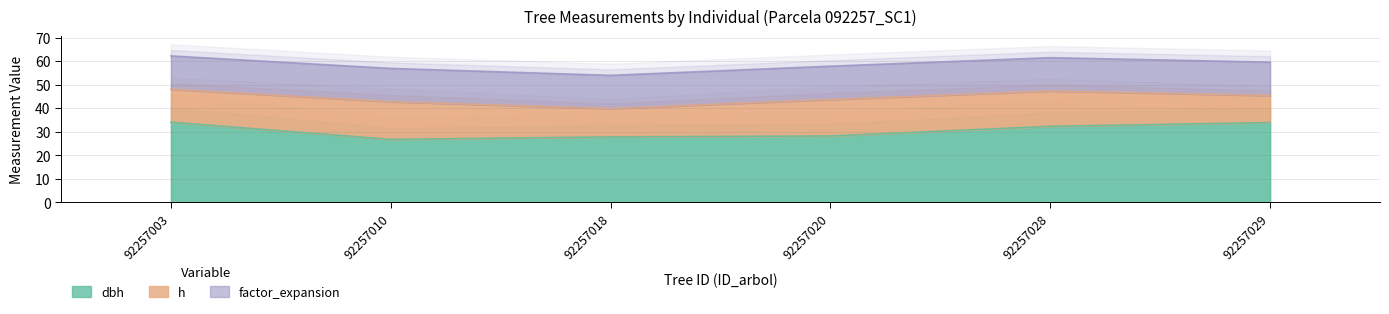

True or false: h and dbh cross at least once.

False